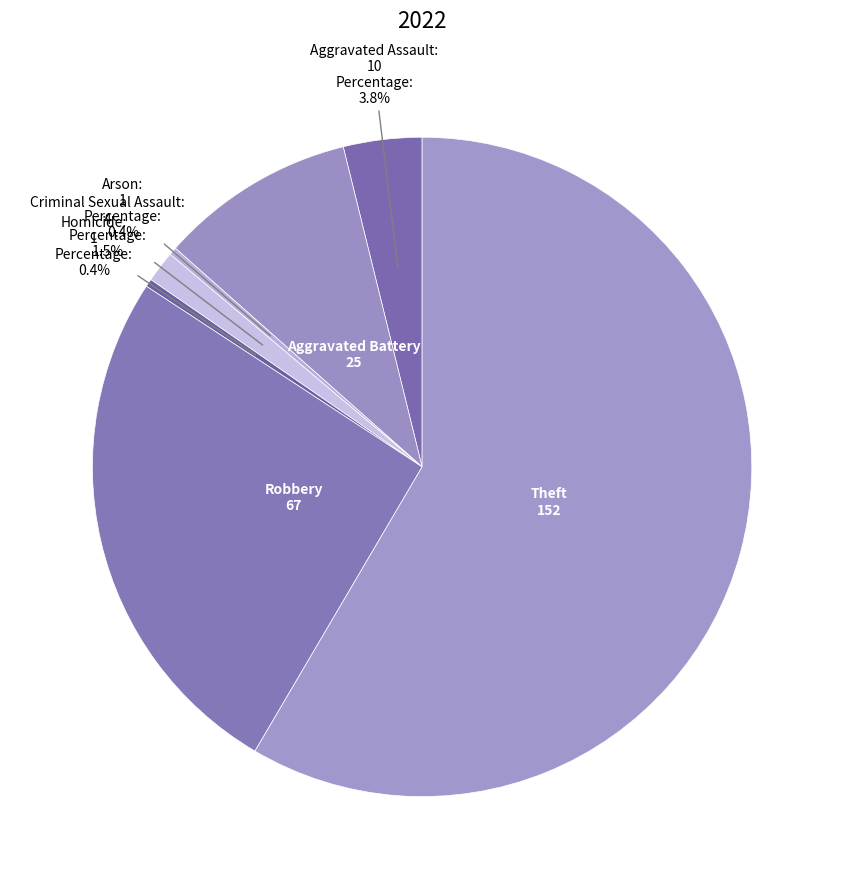

How many slices are in this pie chart?

7